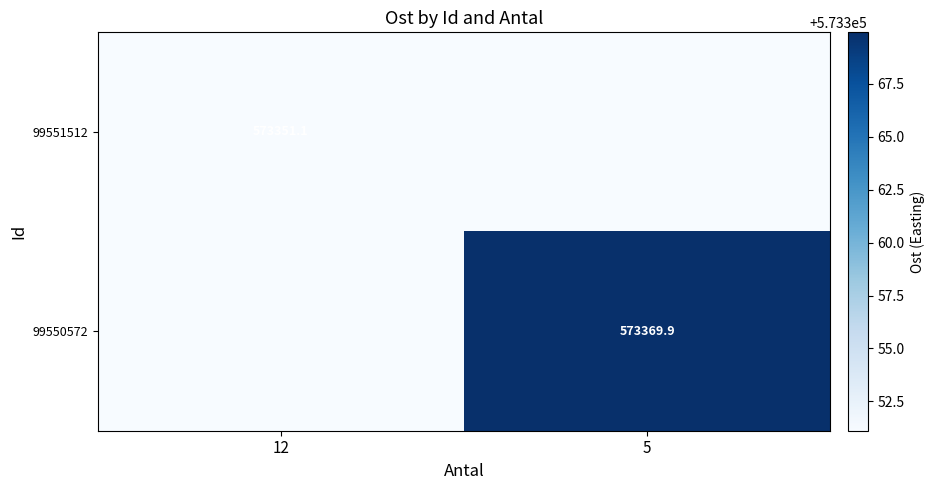

Is the value of 99550572 at 5 greater than the value of 99551512 at 12?

Yes